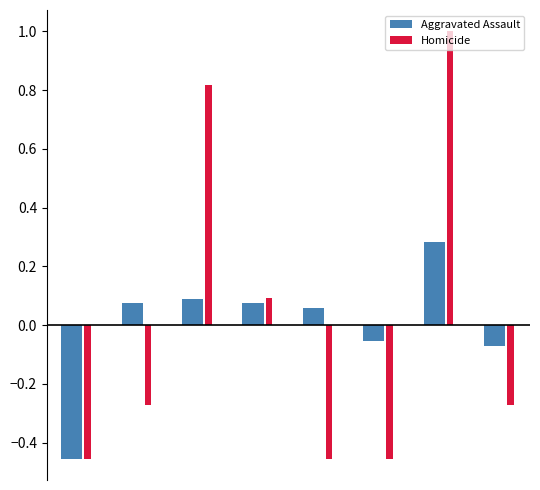

Which series has the largest range (max minus min)?

Homicide